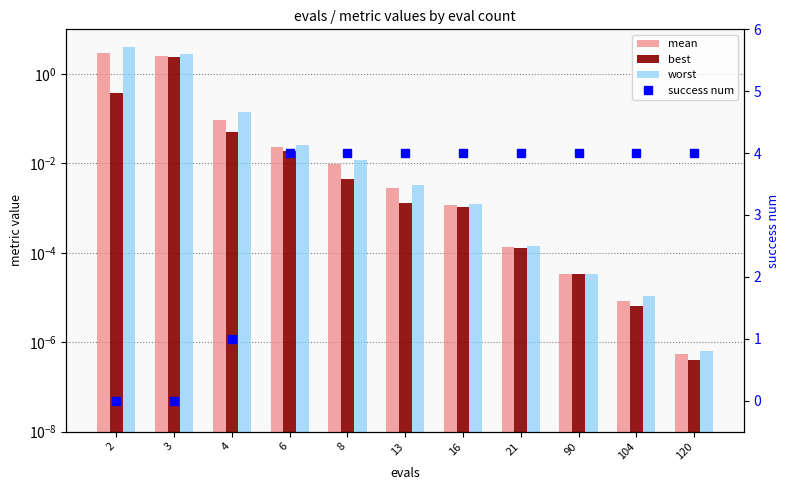

What is the spread (max minus min) of values at 90?

4.0